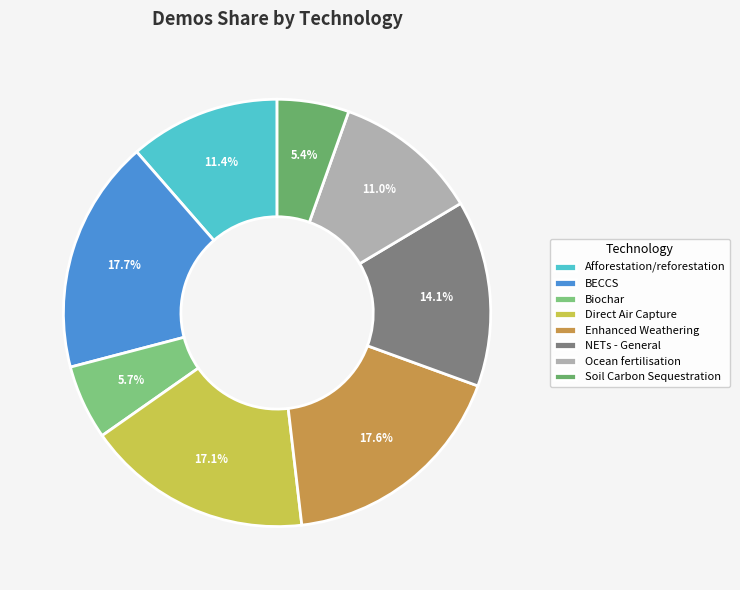

Approximately how many times larger is the value at BECCS compared to Enhanced Weathering?

1.0